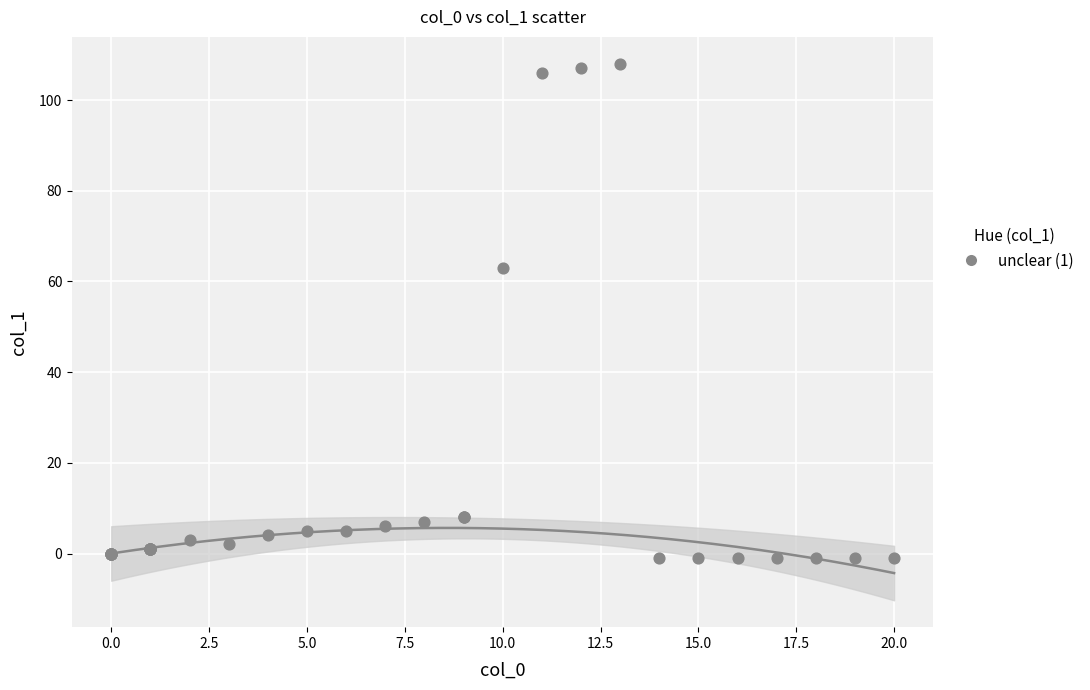

What Y value in the scatter plot is closest to 53?

63